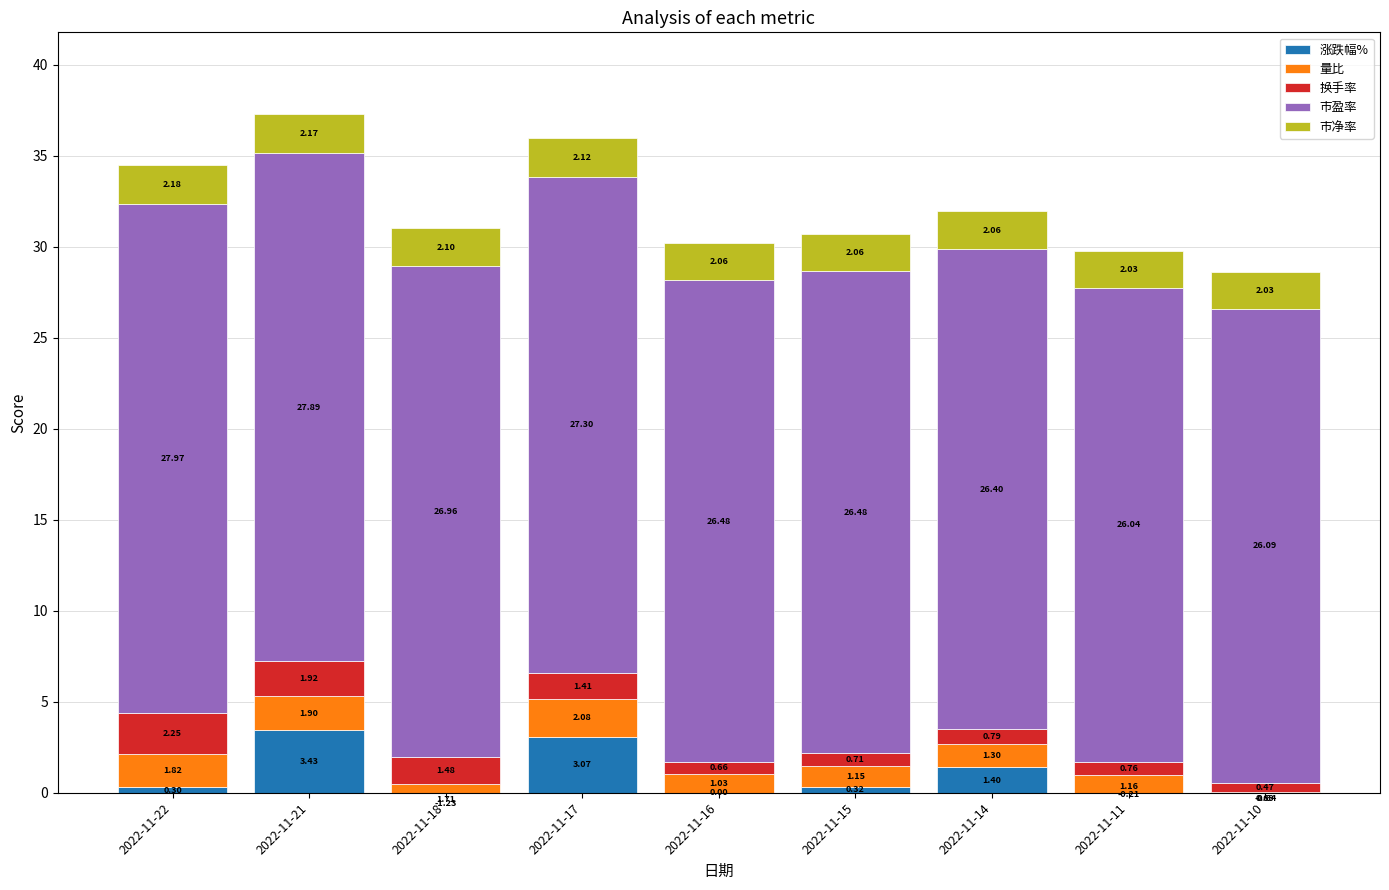

The 市盈率 series shows 16.0 at 2022-11-16. True or false?

False